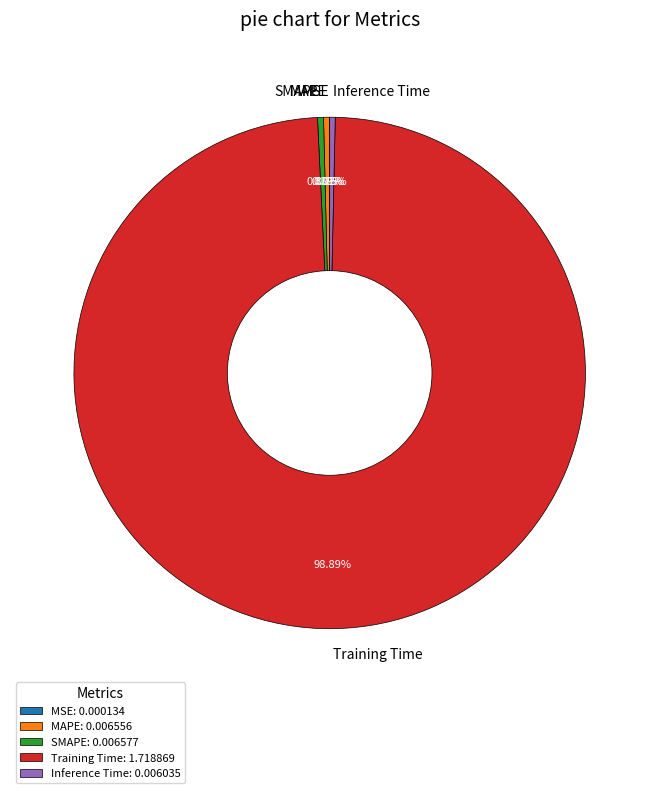

How much of the chart is everything except SMAPE?

99.6%